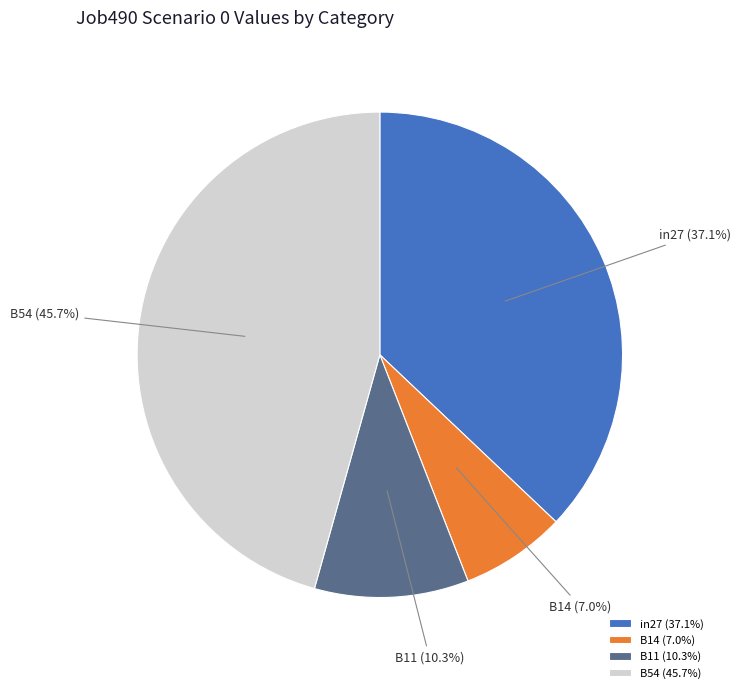

What percentage is NOT represented by B11 (10.3%)?

89.7%